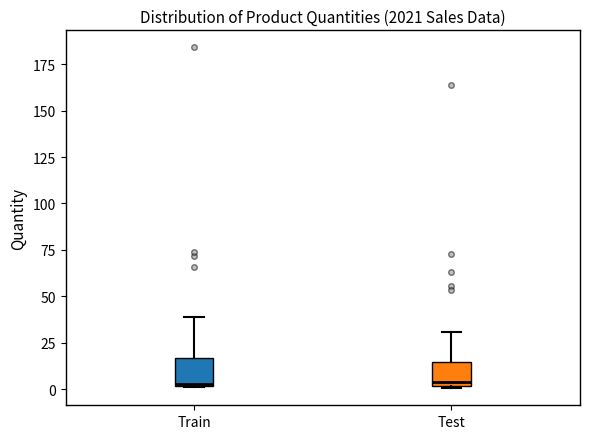

Reading left to right, transcribe this box plot: for each box, give where its median line is, the range the box spans, and where its two whiskers end, as read against the y-axis. The values are not printed on the chart, so give them approximately, as read against the axis.

Train: median 5, box 0 to 15, whiskers 0 to 40
Test: median 5, box 0 to 15, whiskers 0 to 30